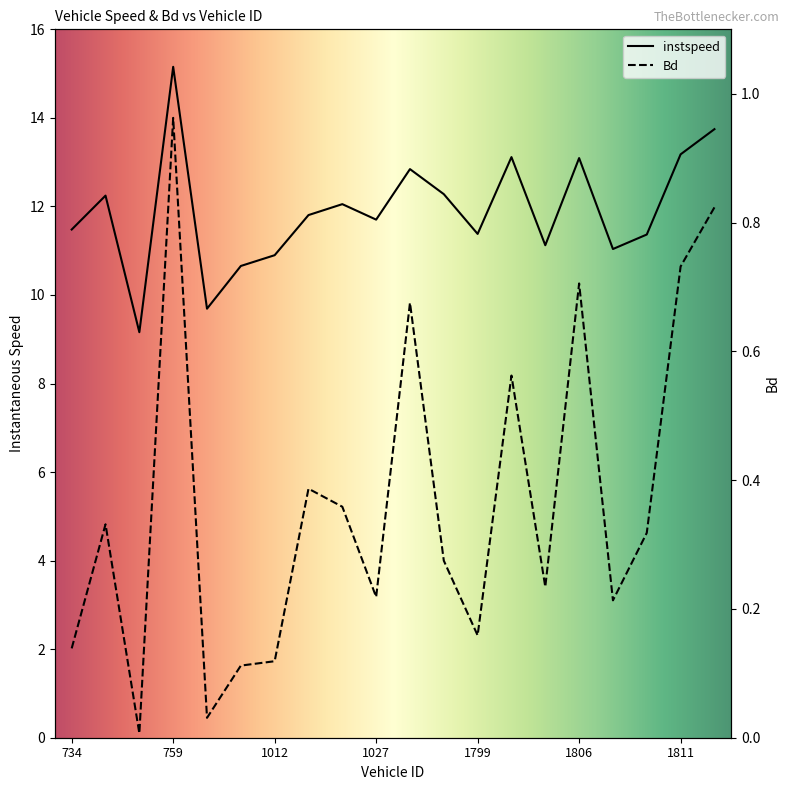

What is the spread (max minus min) of values at 734?

11.3